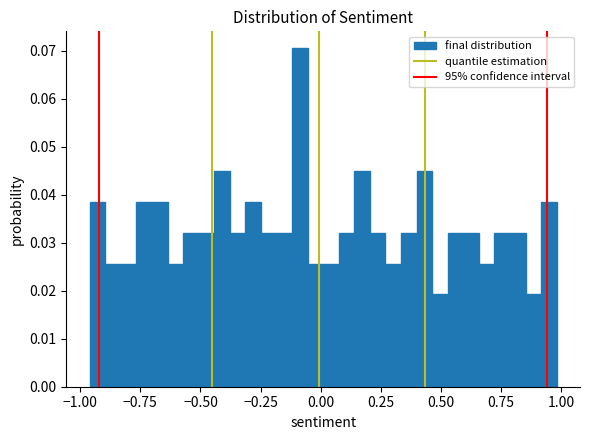

Around what value on the x-axis is the tallest bar? Give the approximate position of its centre, as read against the axis.

-0.10